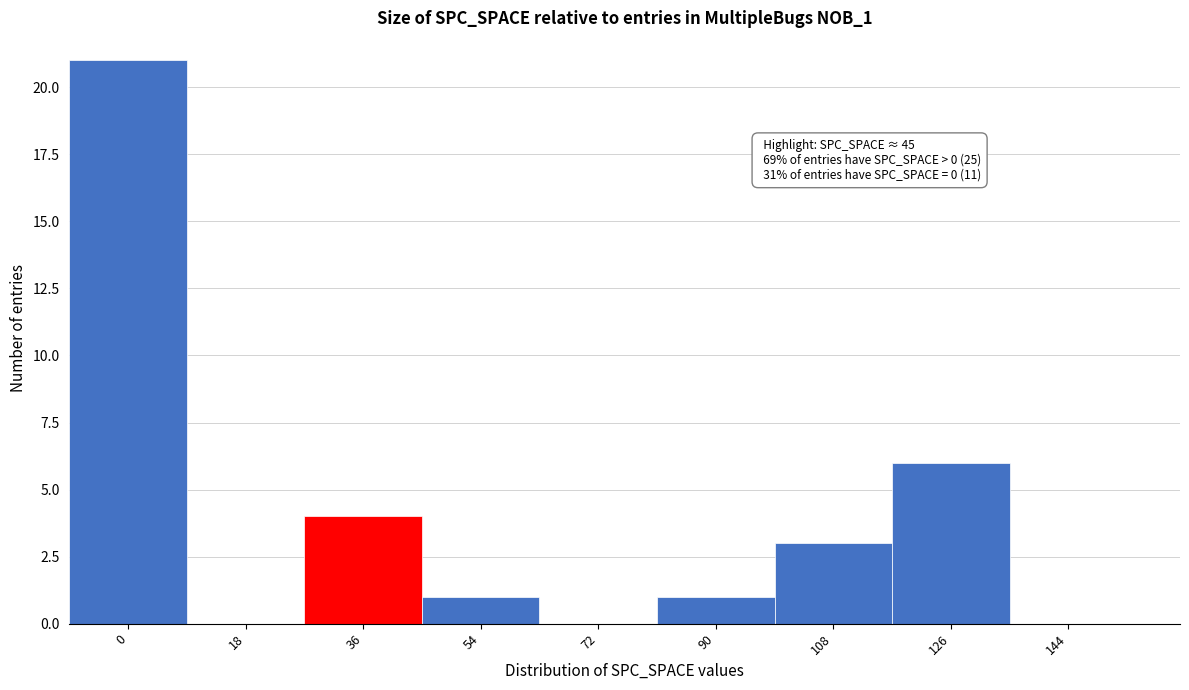

Reading right to left, list all the values displayed in this chart.

144=0	126=6	108=3	90=1	72=0	54=1	36=4	18=0	0=21